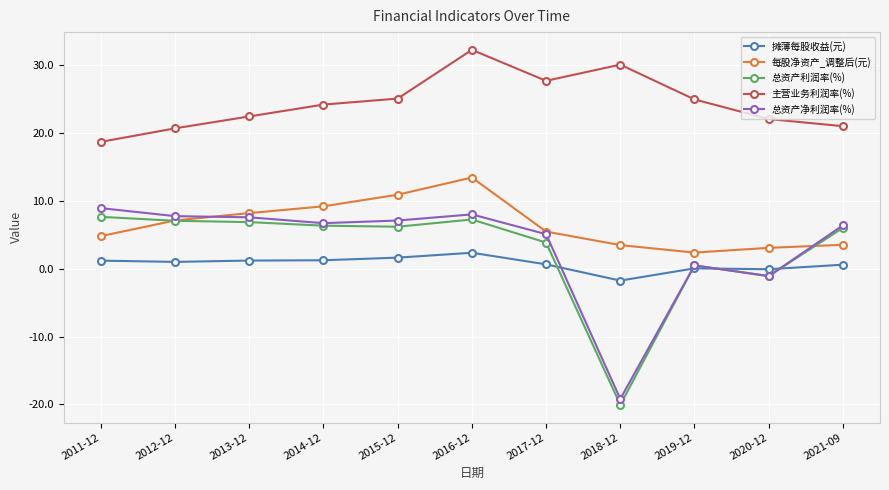

Read the 总资产利润率(%) value at 2019-12.

0.5